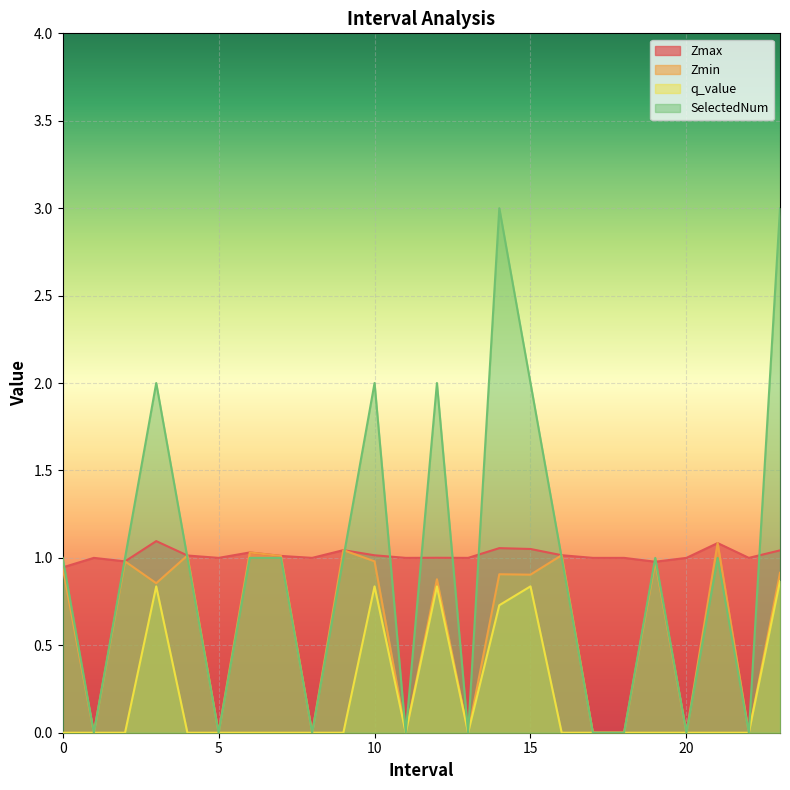

Reading left to right, list all the values displayed in this chart.

Zmax: 0.0=0.9	1.0=1.0	2.0=1.0	3.0=1.1	4.0=1.0	5.0=1.0	6.0=1.0	7.0=1.0	8.0=1.0	9.0=1.0	10.0=1.0	11.0=1.0	12.0=1.0	13.0=1.0	14.0=1.1	15.0=1.1	16.0=1.0	17.0=1.0	18.0=1.0	19.0=1.0	20.0=1.0	21.0=1.1	22.0=1.0	23.0=1.0
Zmin: 0.0=0.9	1.0=0.0	2.0=1.0	3.0=0.9	4.0=1.0	5.0=0.0	6.0=1.0	7.0=1.0	8.0=0.0	9.0=1.0	10.0=1.0	11.0=0.0	12.0=0.9	13.0=0.0	14.0=0.9	15.0=0.9	16.0=1.0	17.0=0.0	18.0=0.0	19.0=1.0	20.0=0.0	21.0=1.1	22.0=0.0	23.0=0.9
q_value: 0.0=-0.0	1.0=0.0	2.0=-0.0	3.0=0.8	4.0=-0.0	5.0=0.0	6.0=-0.0	7.0=-0.0	8.0=0.0	9.0=-0.0	10.0=0.8	11.0=0.0	12.0=0.8	13.0=0.0	14.0=0.7	15.0=0.8	16.0=-0.0	17.0=0.0	18.0=0.0	19.0=-0.0	20.0=0.0	21.0=-0.0	22.0=0.0	23.0=0.9
SelectedNum: 0.0=1.0	1.0=0.0	2.0=1.0	3.0=2.0	4.0=1.0	5.0=0.0	6.0=1.0	7.0=1.0	8.0=0.0	9.0=1.0	10.0=2.0	11.0=0.0	12.0=2.0	13.0=0.0	14.0=3.0	15.0=2.0	16.0=1.0	17.0=0.0	18.0=0.0	19.0=1.0	20.0=0.0	21.0=1.0	22.0=0.0	23.0=3.0